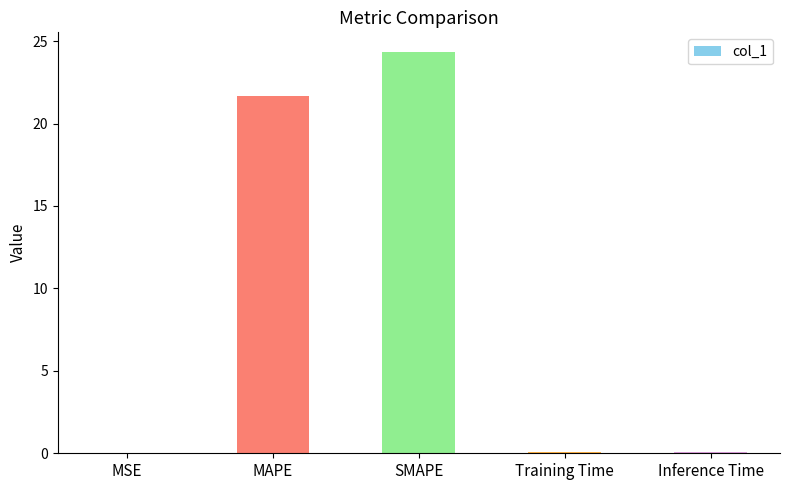

The value at MSE is 0.0. True or false?

True